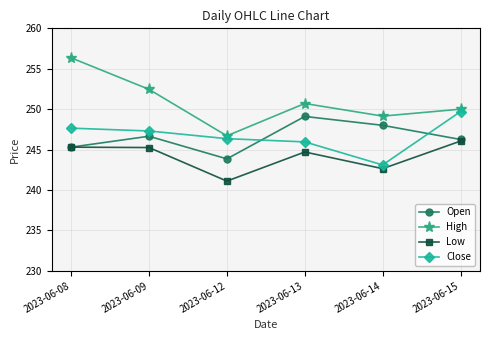

Where do Close and Open first cross each other?

2023-06-12 and 2023-06-13